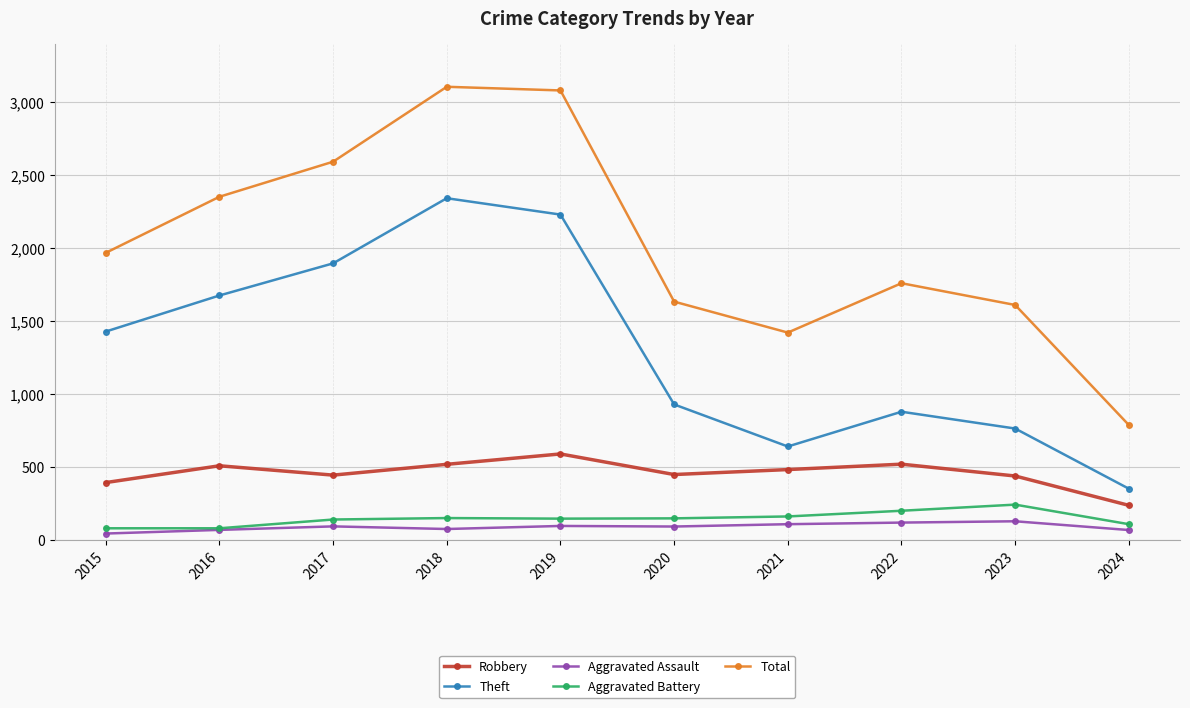

What is the maximum value shown in the chart?

3105